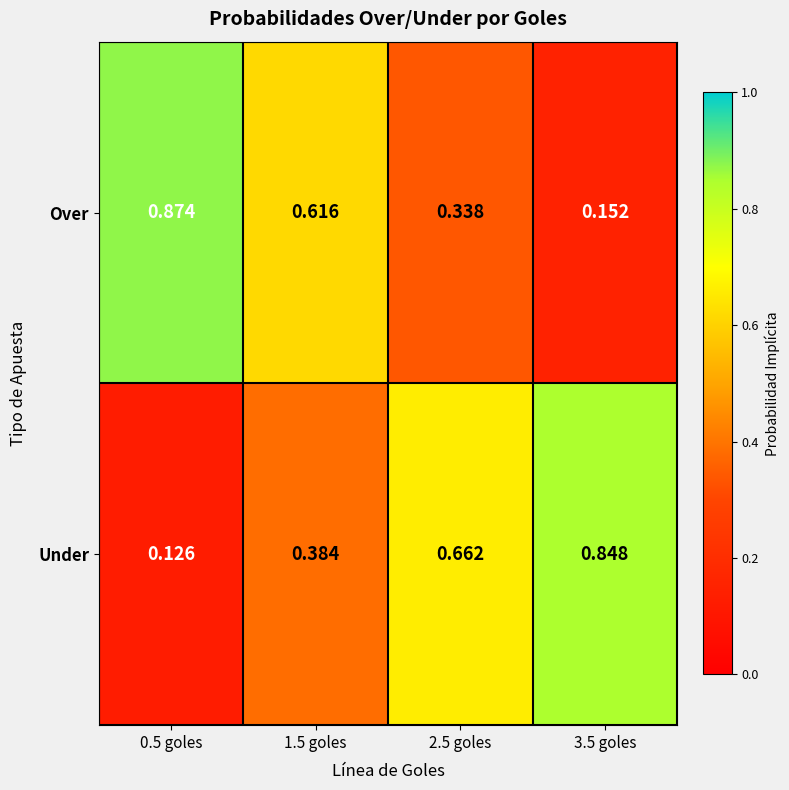

Is the value of Over at 2.5 goles greater than the value of Under at 2.5 goles?

No